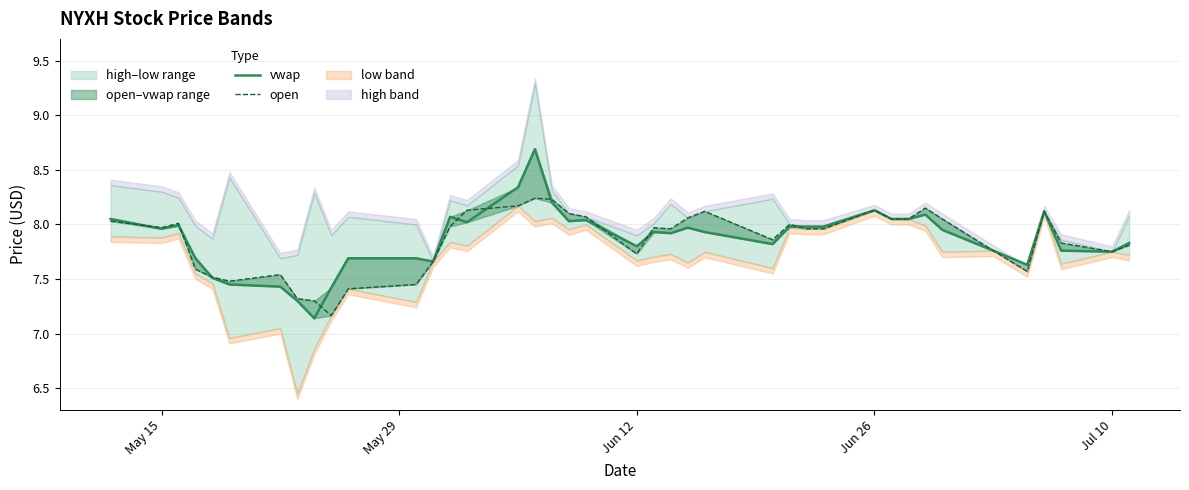

Does the chart display data point markers on the line(s)?

No